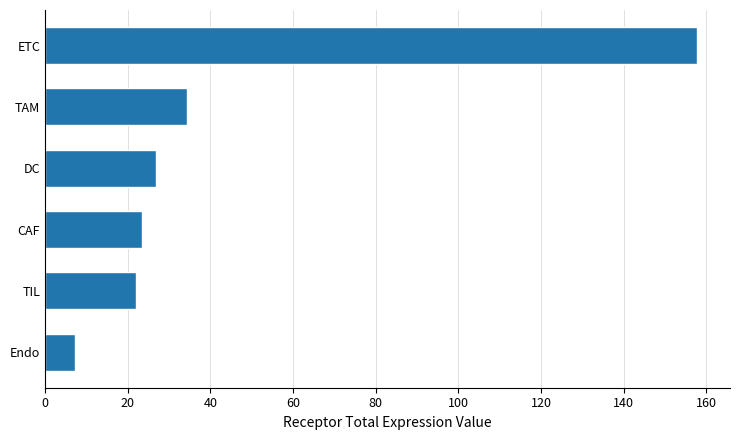

Rank the categories by value from highest to lowest.

ETC, TAM, DC, CAF, TIL, Endo